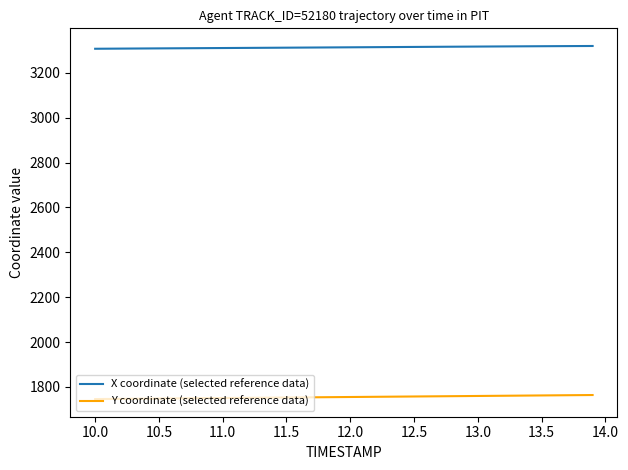

What is the minimum value shown in the chart?

1745.6